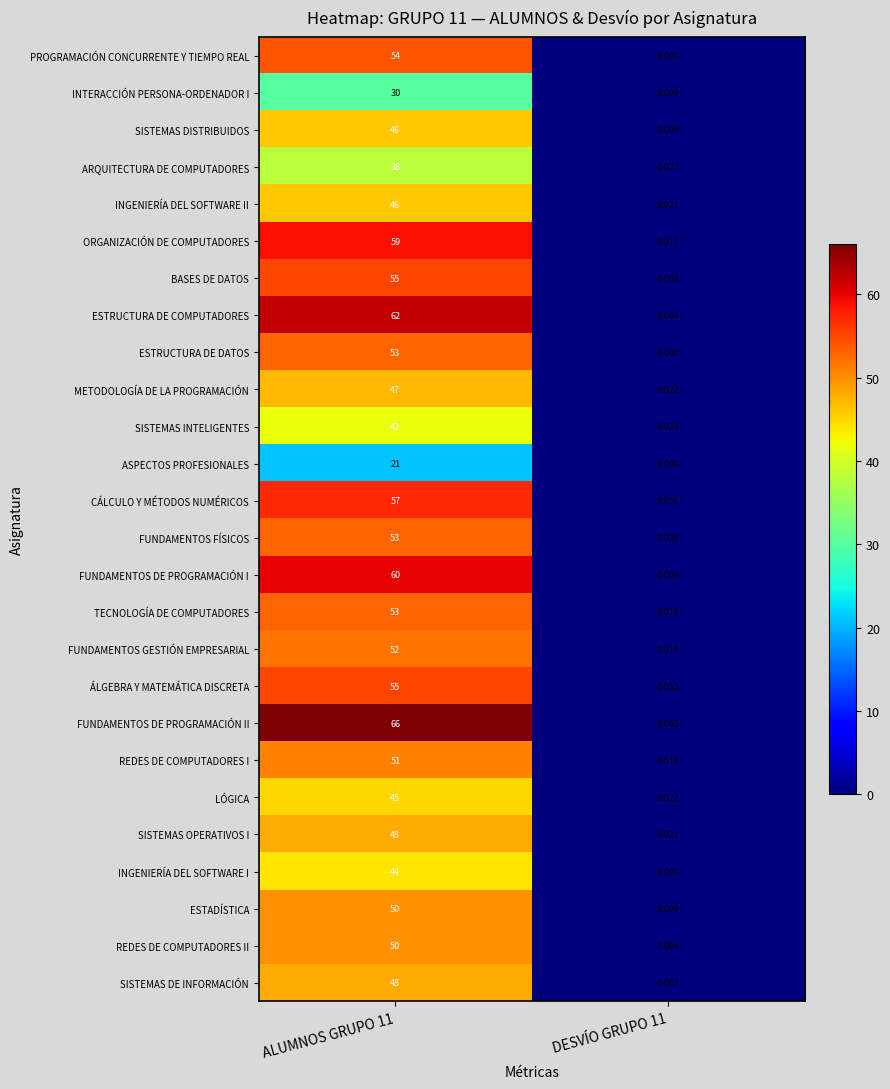

Which series has the largest total across all categories?

FUNDAMENTOS DE PROGRAMACIÓN II